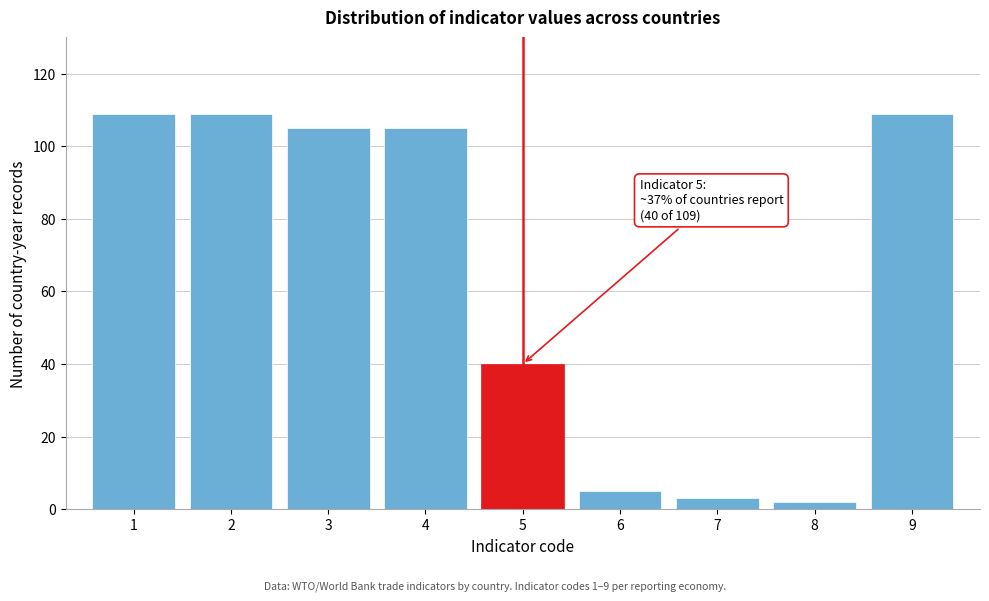

Reading left to right, what are all the values shown in this chart?

109	109	105	105	40	5	3	2	109